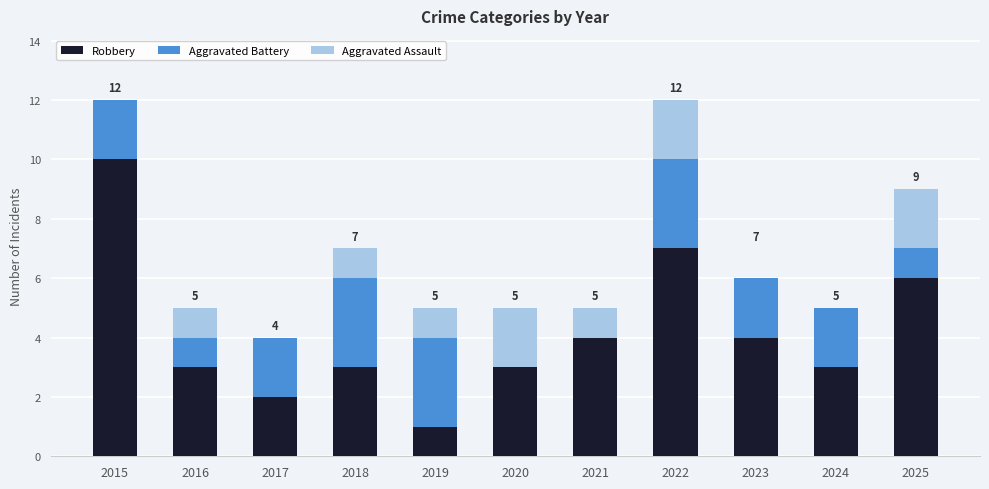

What are all the series names shown in the legend?

Robbery, Aggravated Battery, Aggravated Assault